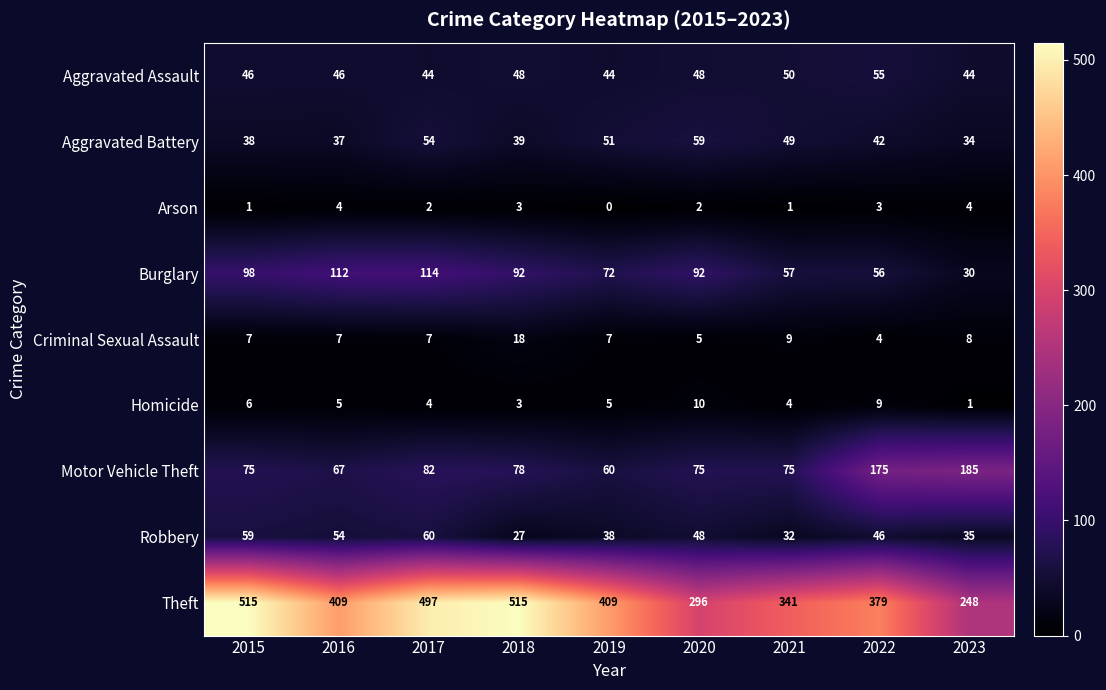

The Homicide series shows 5 at 2019. True or false?

True